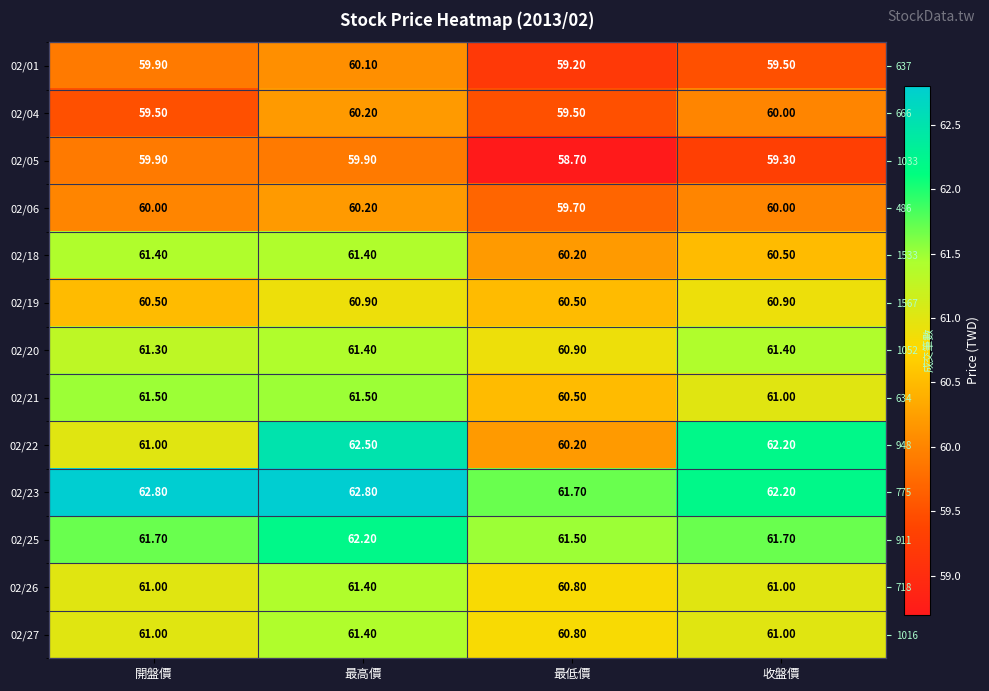

Is it true that 02/26 equals 61.4 at 最高價?

True